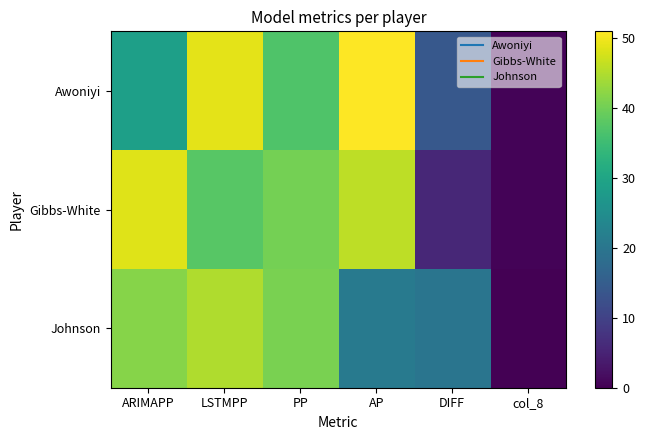

Which series has the largest range (max minus min)?

Awoniyi